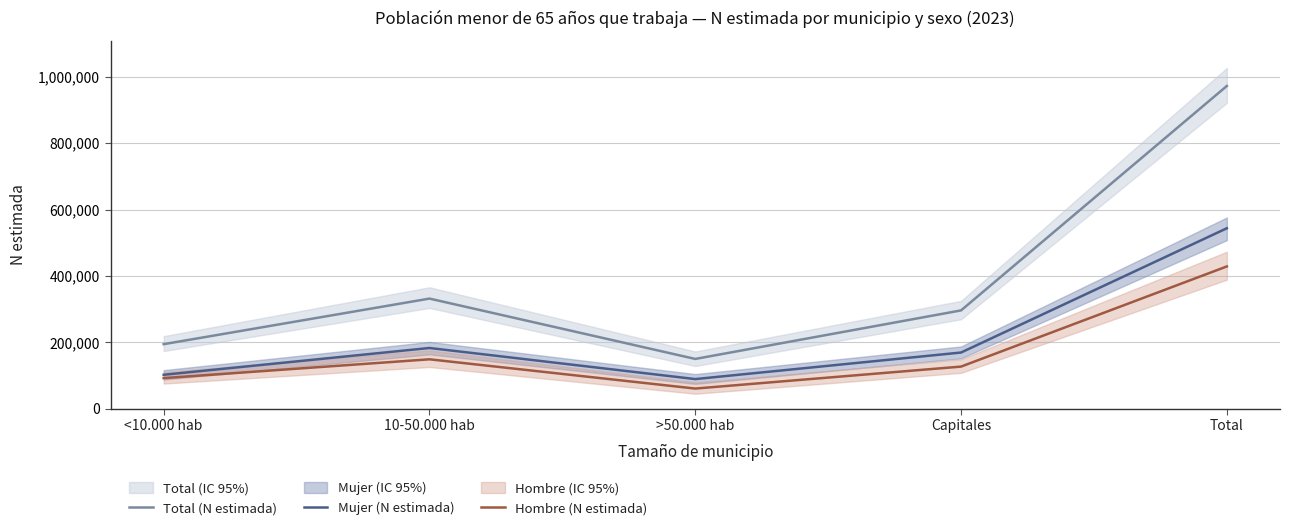

What is the label of the 4th point from the right?

10-50.000 hab